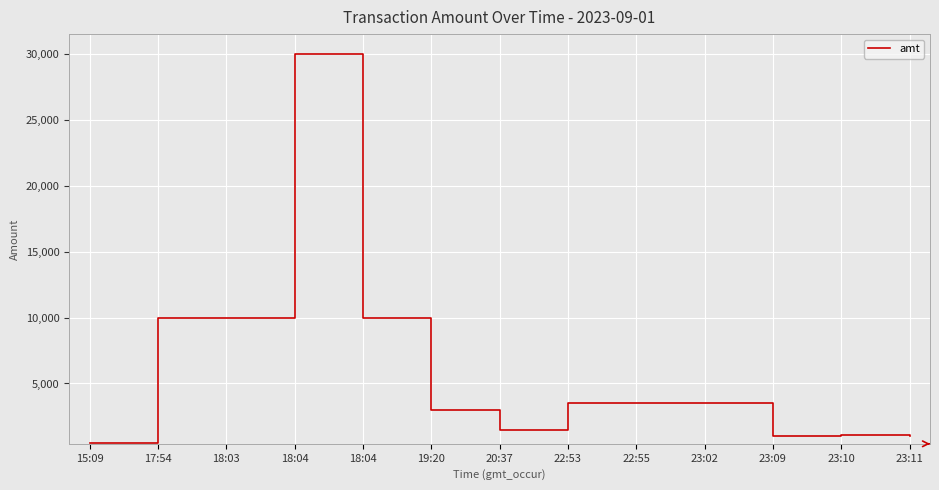

Does the chart have visible grid lines?

Yes